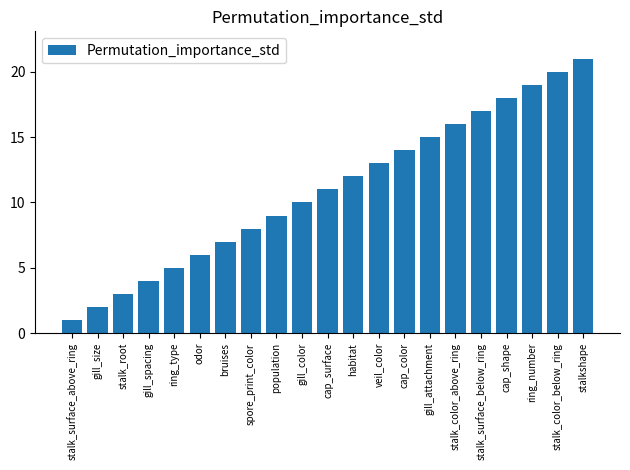

Rank the categories by value from highest to lowest.

stalkshape, stalk_color_below_ring, ring_number, cap_shape, stalk_surface_below_ring, stalk_color_above_ring, gill_attachment, cap_color, veil_color, habitat, cap_surface, gill_color, population, spore_print_color, bruises, odor, ring_type, gill_spacing, stalk_root, gill_size, stalk_surface_above_ring